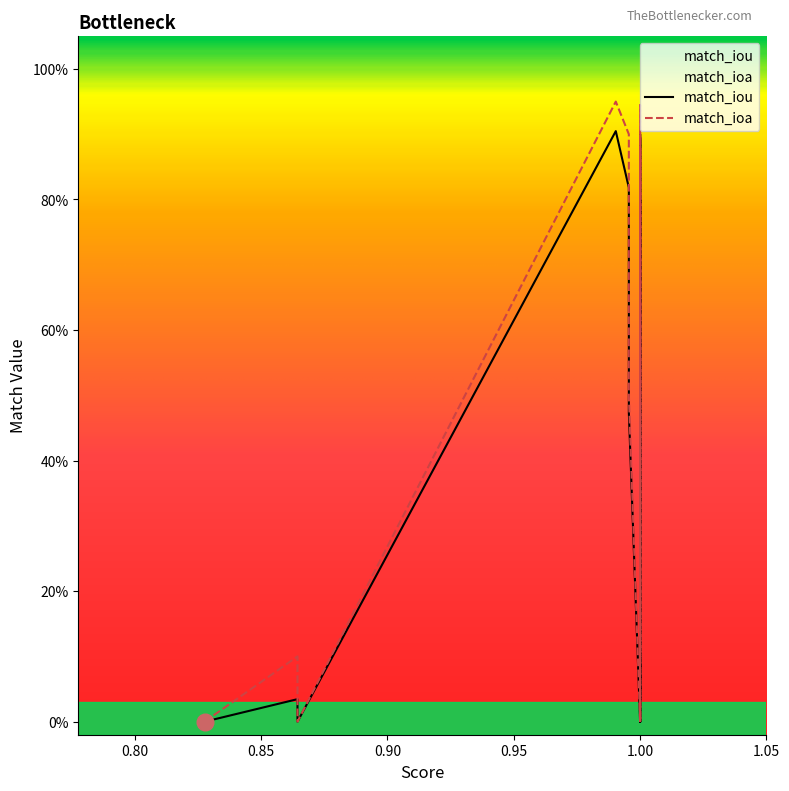

How many positive values does the match_ioa series have?

13